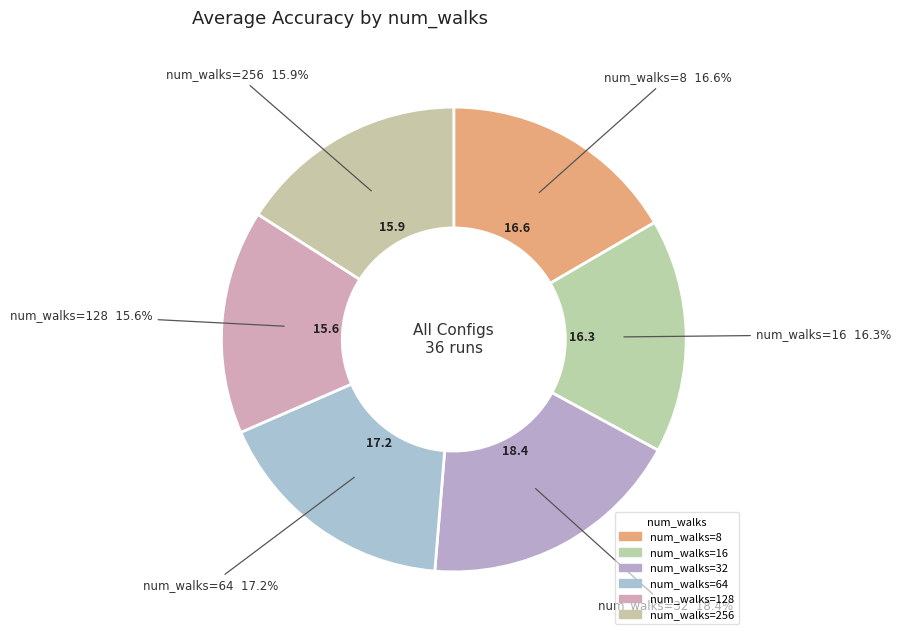

Which slice is the largest?

num_walks=32